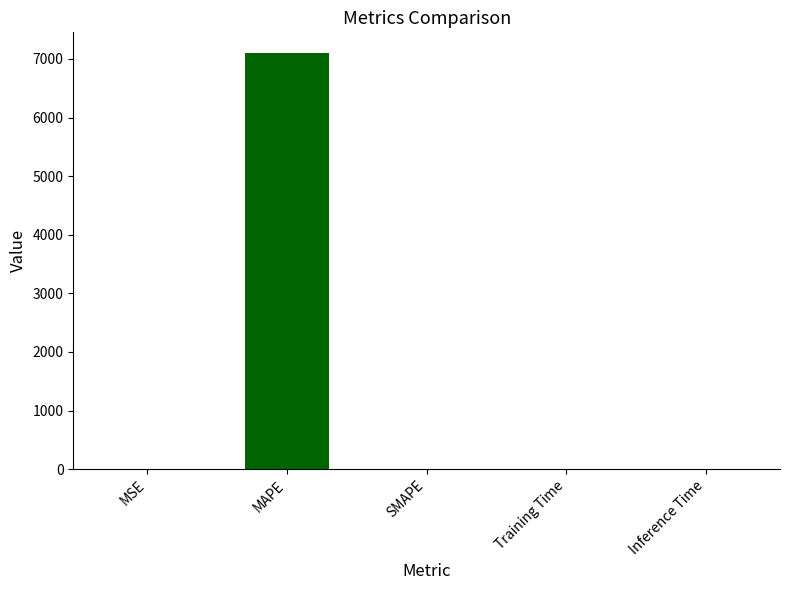

At which category does the chart reach its peak across all series?

MAPE